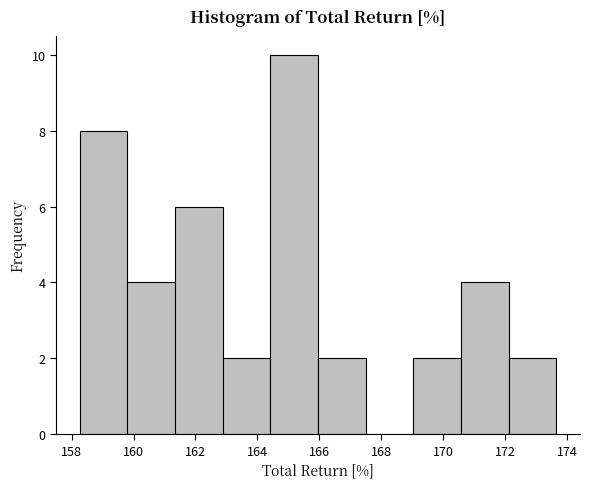

Reading left to right, transcribe this chart: for each bar, give the range it covers on the x-axis and its height. Neither the bar edges nor the heights are printed on the chart, so give them approximately, as read against the axes.

158.2 to 159.8: 8
159.8 to 161.4: 4
161.4 to 162.8: 6
162.8 to 164.4: 2
164.4 to 166.0: 10
166.0 to 167.4: 2
167.4 to 169.0: 0
169.0 to 170.6: 2
170.6 to 172.2: 4
172.2 to 173.6: 2